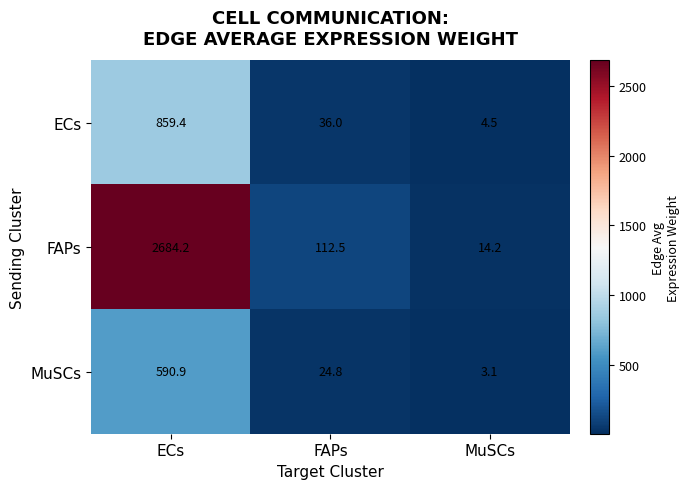

What is the sum of all FAPs values?

2810.9